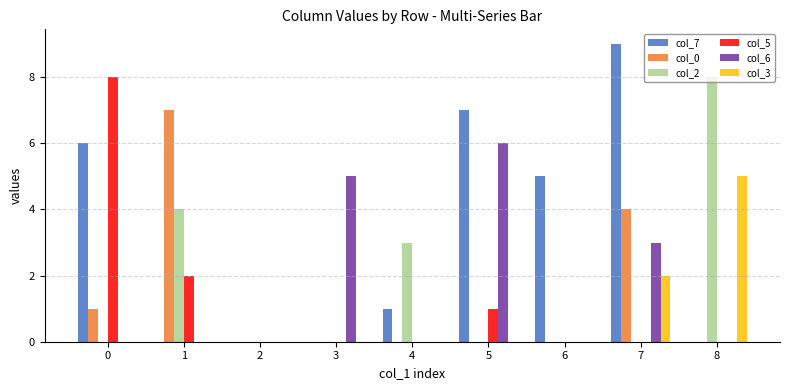

Is the value of col_0 at 4 greater than the value of col_2 at 1?

No